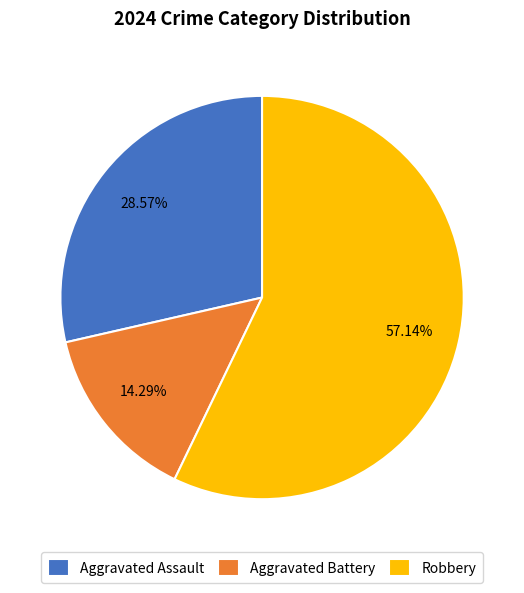

True or false: Aggravated Assault accounts for 29% of the total.

True